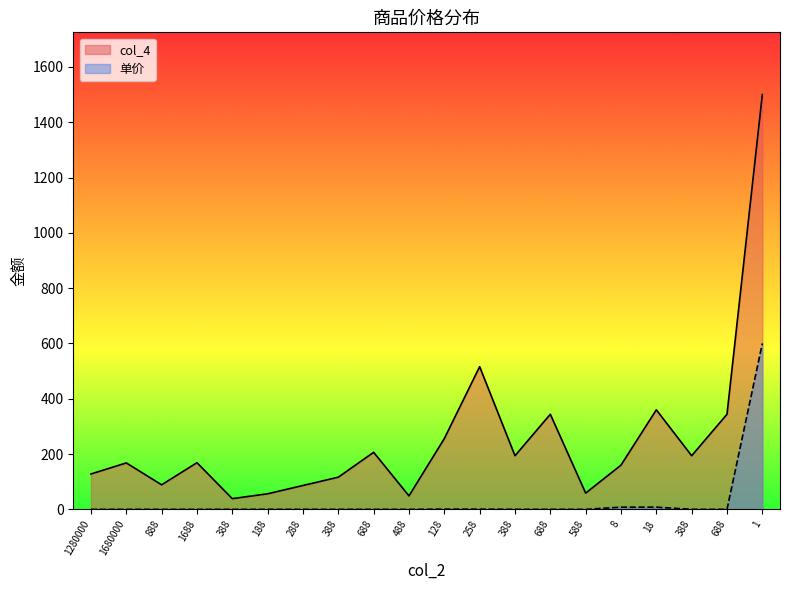

Which category has the lowest value in the col_4 series?

388